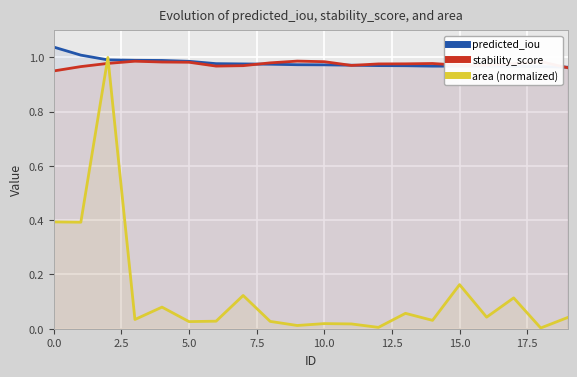

Reading left to right, what are all the values shown in this chart?

predicted_iou: 1.0	1.0	1.0	1.0	1.0	1.0	1.0	1.0	1.0	1.0	1.0	1.0	1.0	1.0	1.0	1.0	1.0	1.0	1.0	1.0
stability_score: 1.0	1.0	1.0	1.0	1.0	1.0	1.0	1.0	1.0	1.0	1.0	1.0	1.0	1.0	1.0	1.0	1.0	1.0	1.0	1.0
area (normalized): 0.4	0.4	1.0	0.0	0.1	0.0	0.0	0.1	0.0	0.0	0.0	0.0	0.0	0.1	0.0	0.2	0.0	0.1	0.0	0.0